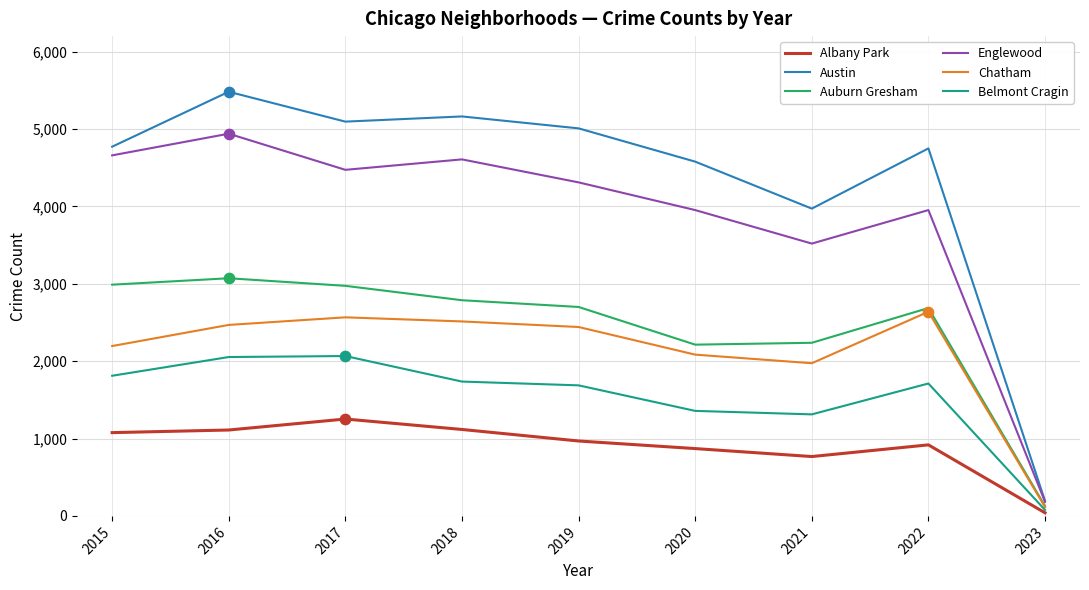

Between 2016 and 2019, which series saw the biggest shift?

Englewood